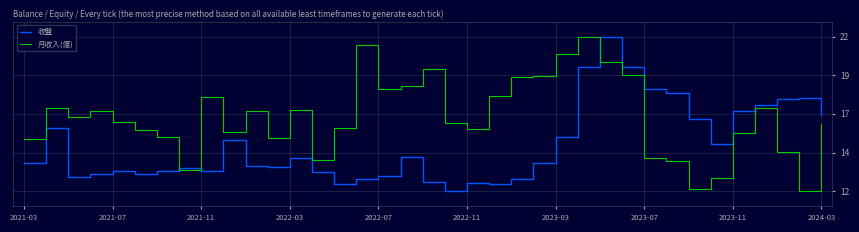

Which series ends up on top after the final intersection of 收盤 and 月收入(億)?

收盤